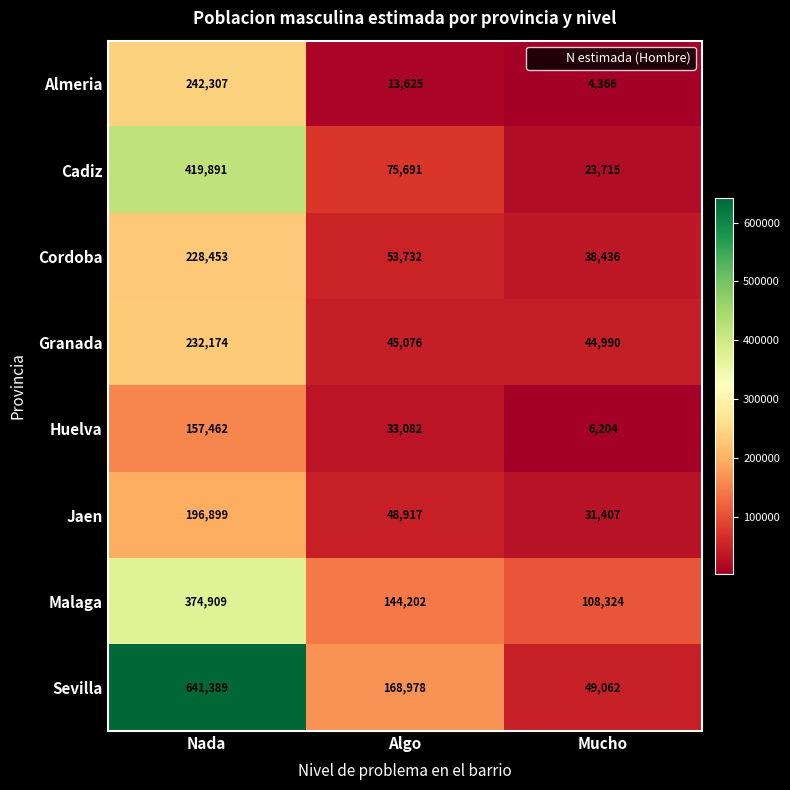

Rank the series at Algo from highest to lowest value.

Sevilla, Malaga, Cadiz, Cordoba, Jaen, Granada, Huelva, Almeria